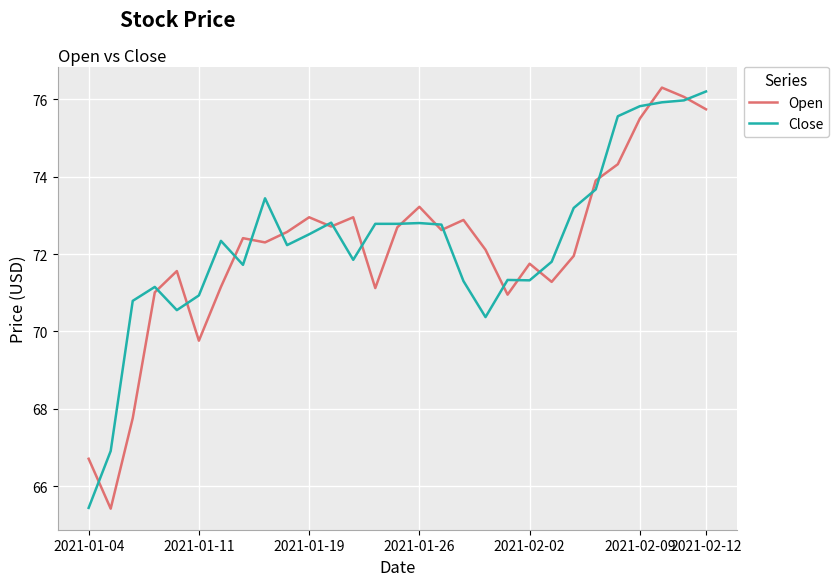

List the series in order of their peak value, highest first.

Open, Close